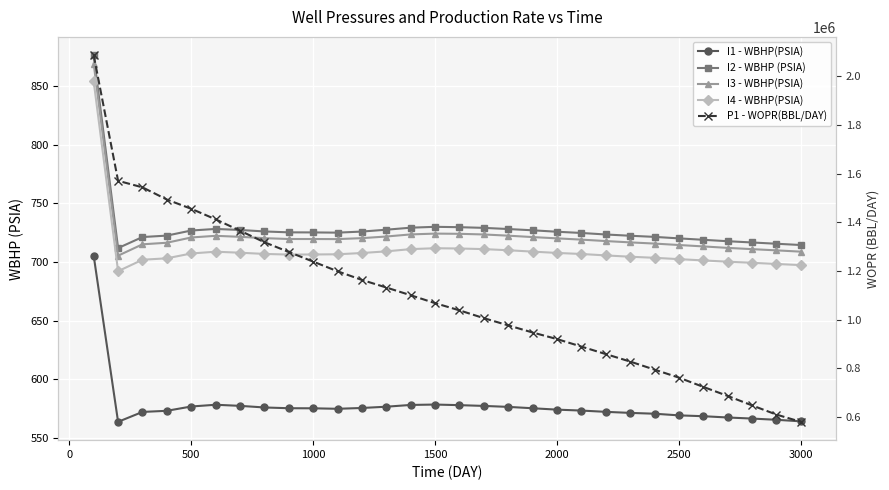

What is the lowest value of the P1 - WOPR(BBL/DAY) series?

579493.3